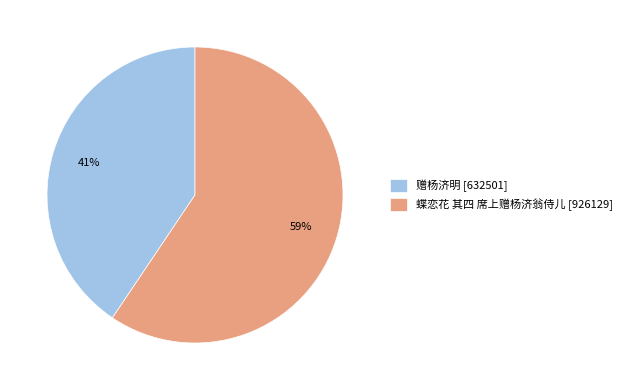

Which has a higher value, 蝶恋花 其四 席上赠杨济翁侍儿 [926129] or 赠杨济明 [632501]?

蝶恋花 其四 席上赠杨济翁侍儿 [926129]